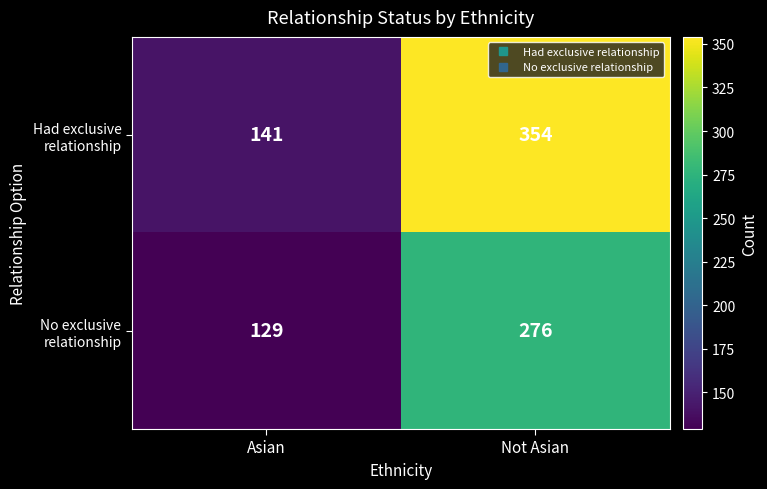

What is the spread (max minus min) of values at Asian?

12